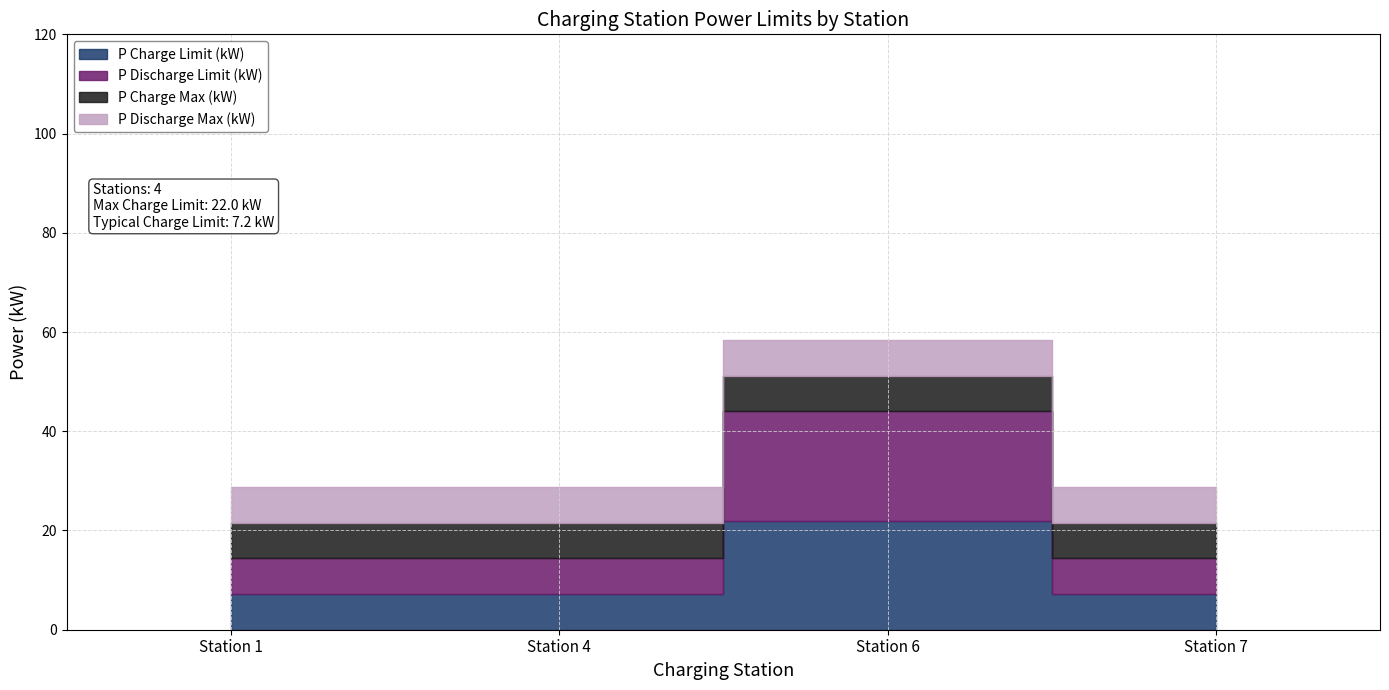

List the labels in order of P Charge Limit (kW) value, smallest first.

Station 1, Station 4, Station 7, Station 6